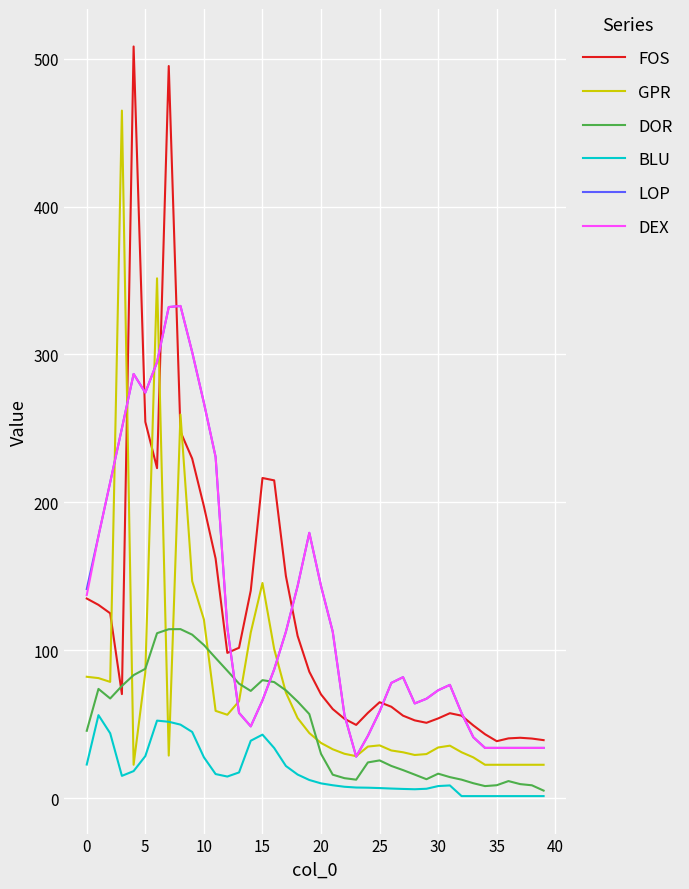

How many intersections are there between LOP and DOR?

2